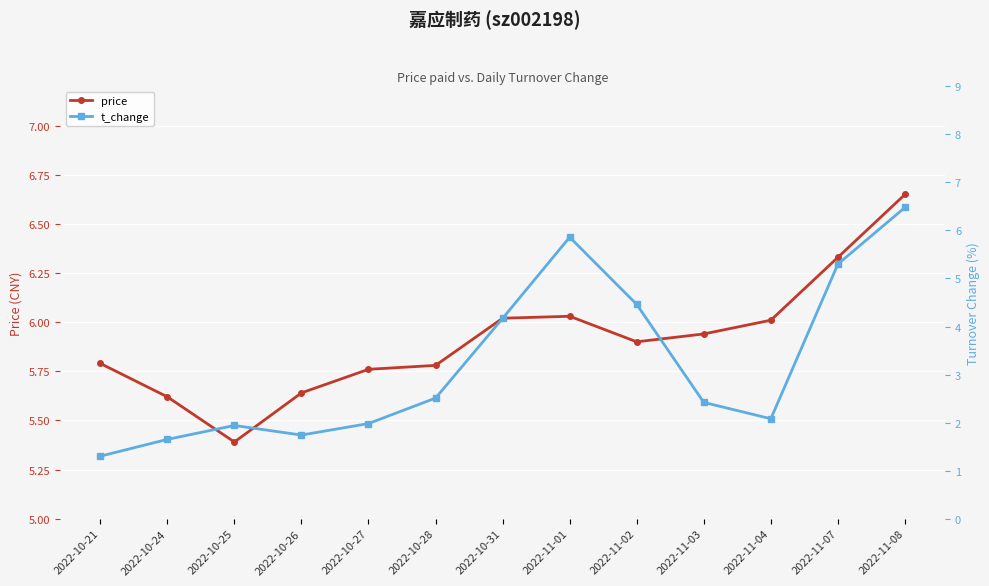

True or false: t_change has a value of 9.1 at 2022-11-08.

False